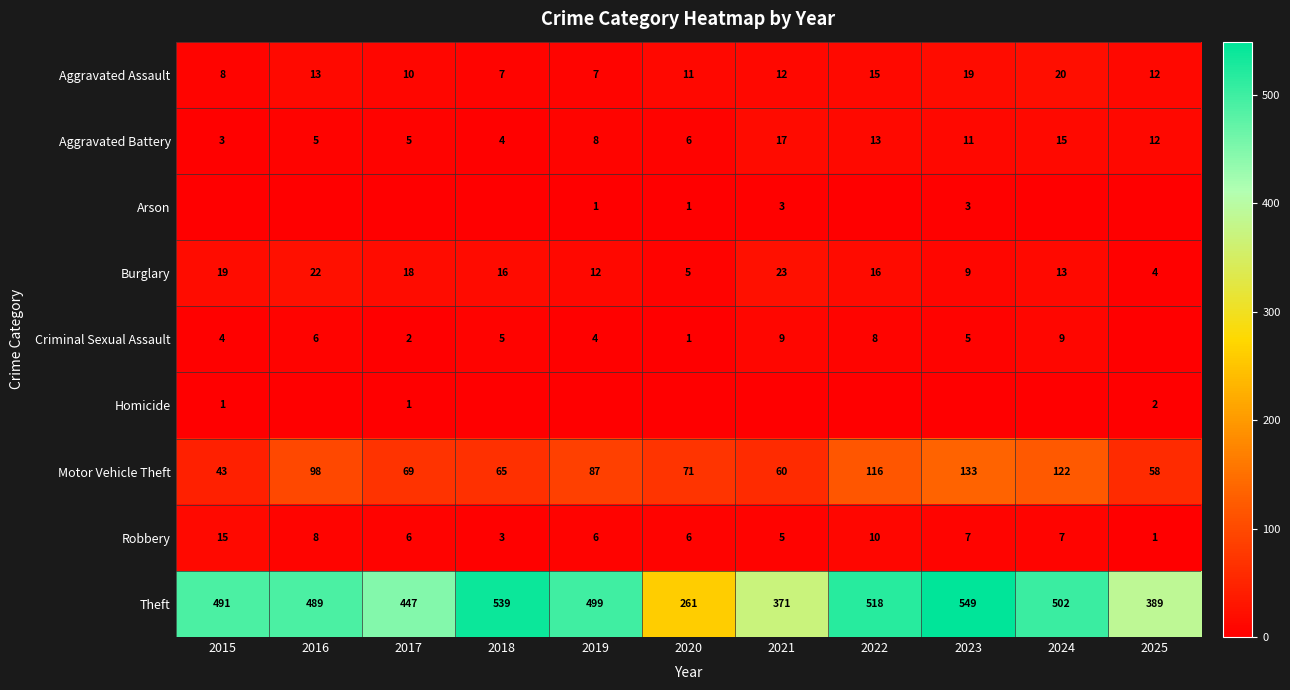

At which category is the sum across all series the highest?

2023